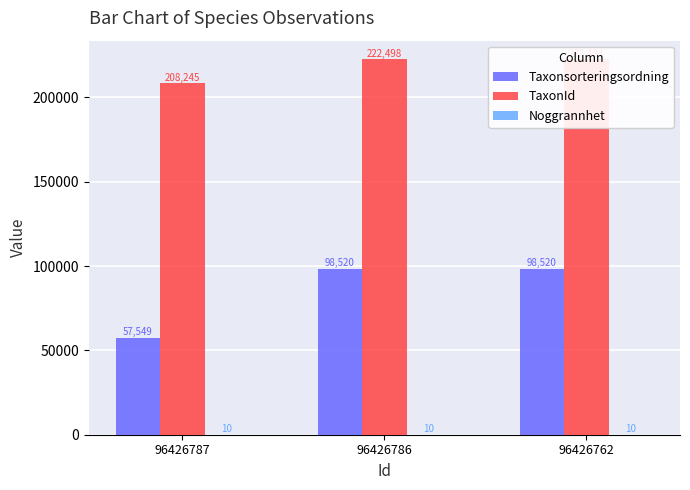

Count the number of categories in the chart.

3